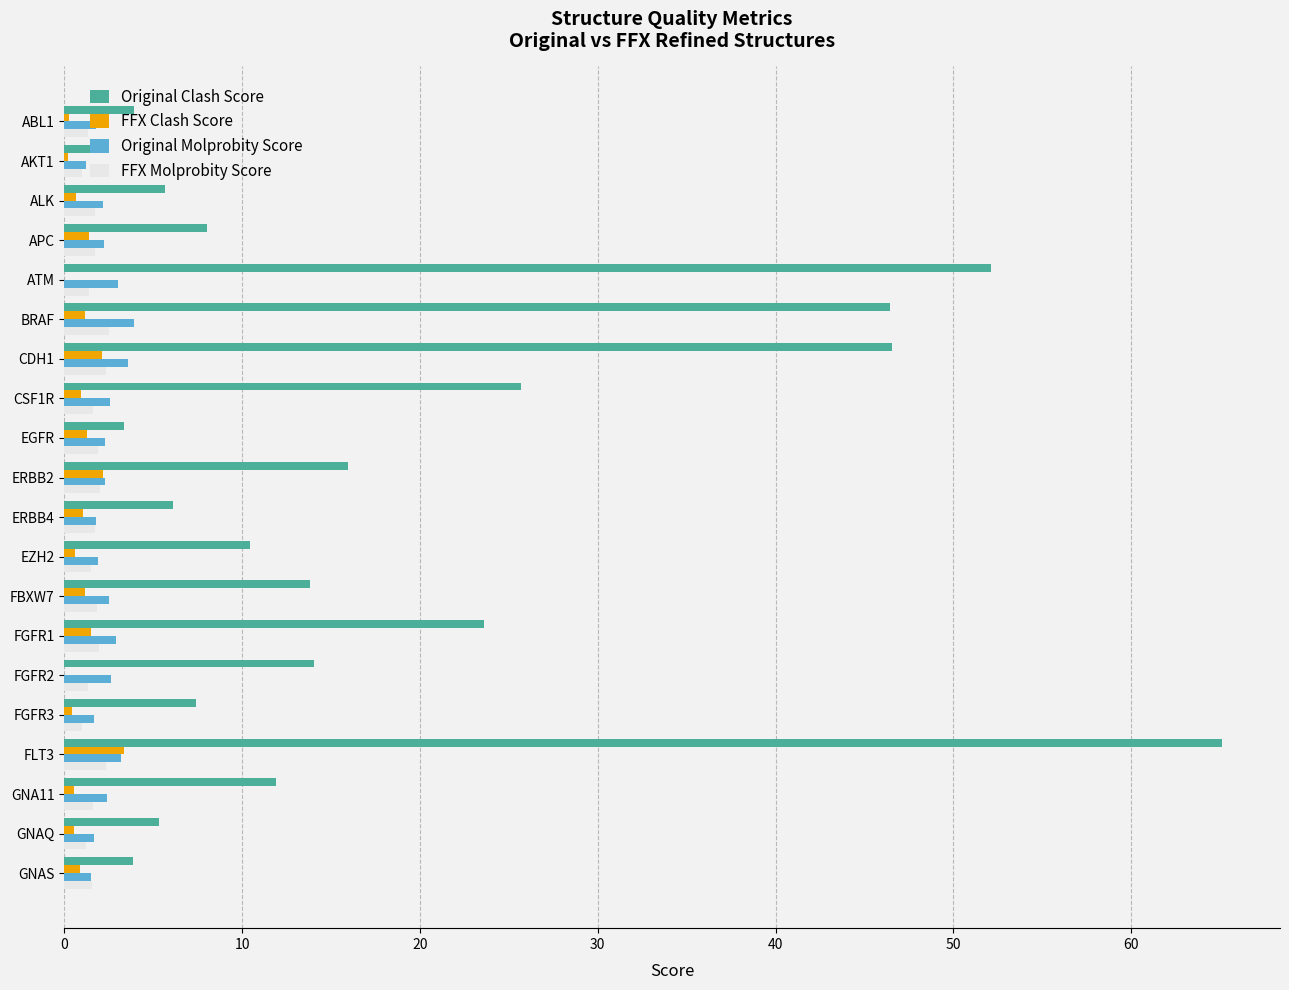

Is it true that FFX Clash Score equals 1.4 at APC?

True